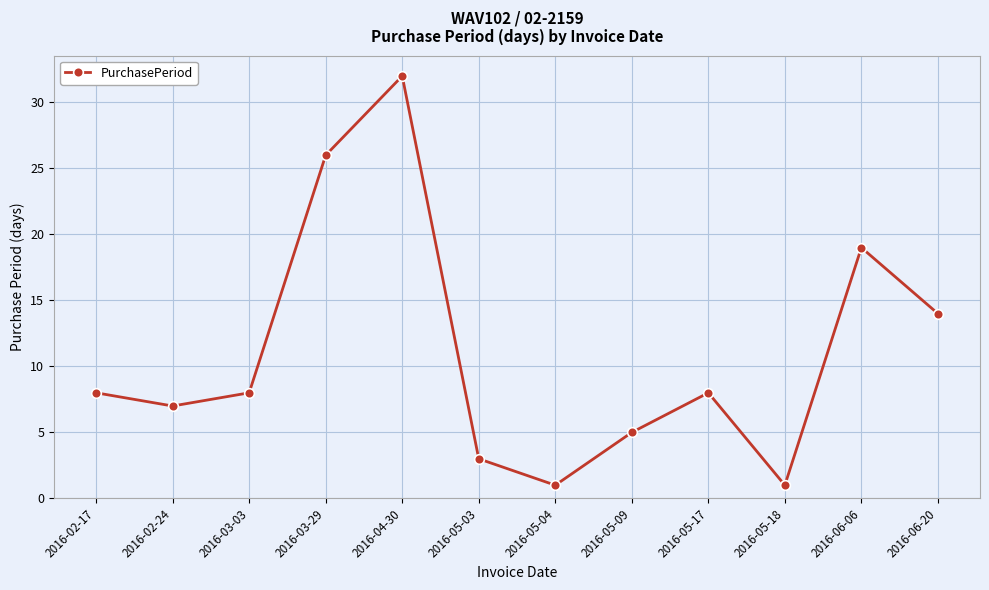

Reading left to right, what are all the values shown in this chart?

2016-02-17=8	2016-02-24=7	2016-03-03=8	2016-03-29=26	2016-04-30=32	2016-05-03=3	2016-05-04=1	2016-05-09=5	2016-05-17=8	2016-05-18=1	2016-06-06=19	2016-06-20=14